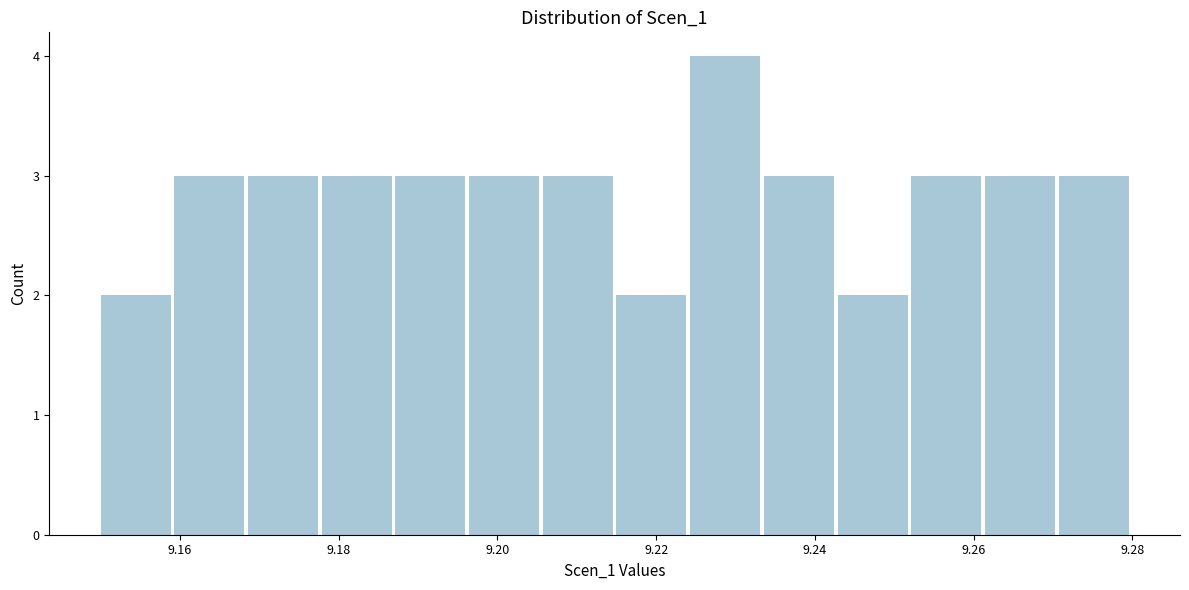

Reading left to right, transcribe this chart: for each bar, give the range it covers on the x-axis and its height. Neither the bar edges nor the heights are printed on the chart, so give them approximately, as read against the axes.

9.150 to 9.160: 2
9.160 to 9.168: 3
9.168 to 9.178: 3
9.178 to 9.188: 3
9.188 to 9.196: 3
9.196 to 9.206: 3
9.206 to 9.216: 3
9.216 to 9.224: 2
9.224 to 9.234: 4
9.234 to 9.242: 3
9.242 to 9.252: 2
9.252 to 9.262: 3
9.262 to 9.270: 3
9.270 to 9.280: 3